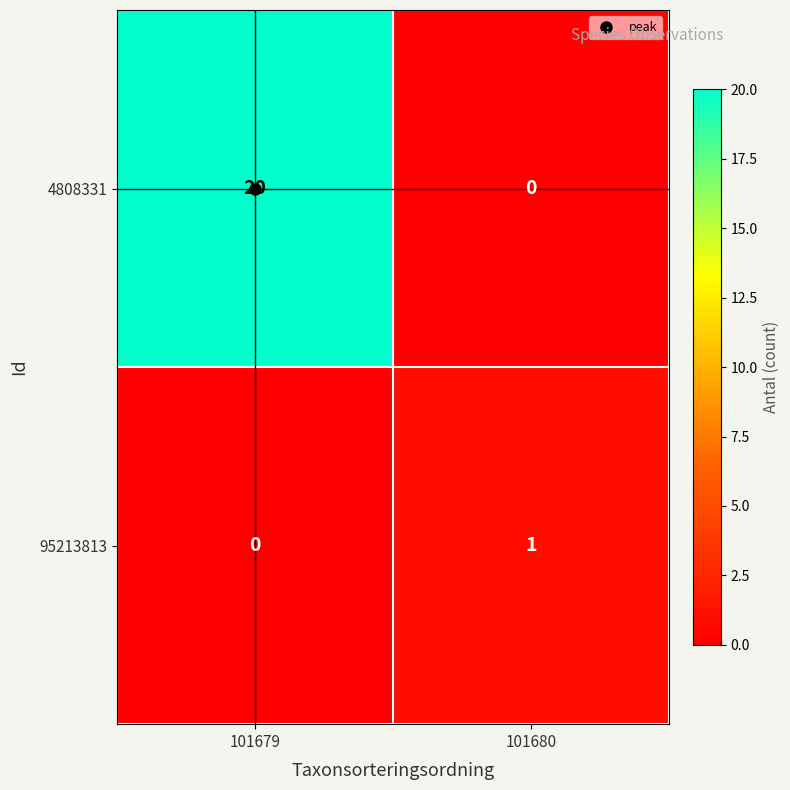

The value of 4808331 at 101680 is 0. True or false?

True